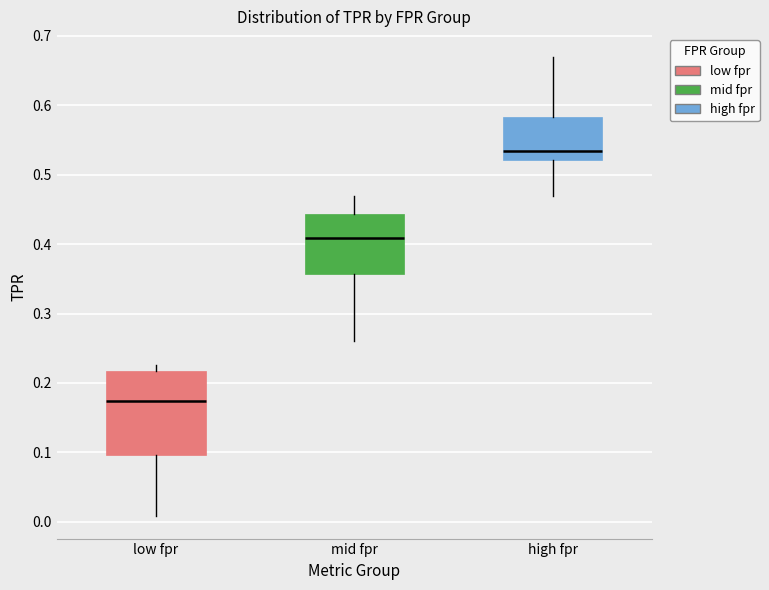

Which box is the tallest, from its lower edge to its upper edge?

low fpr